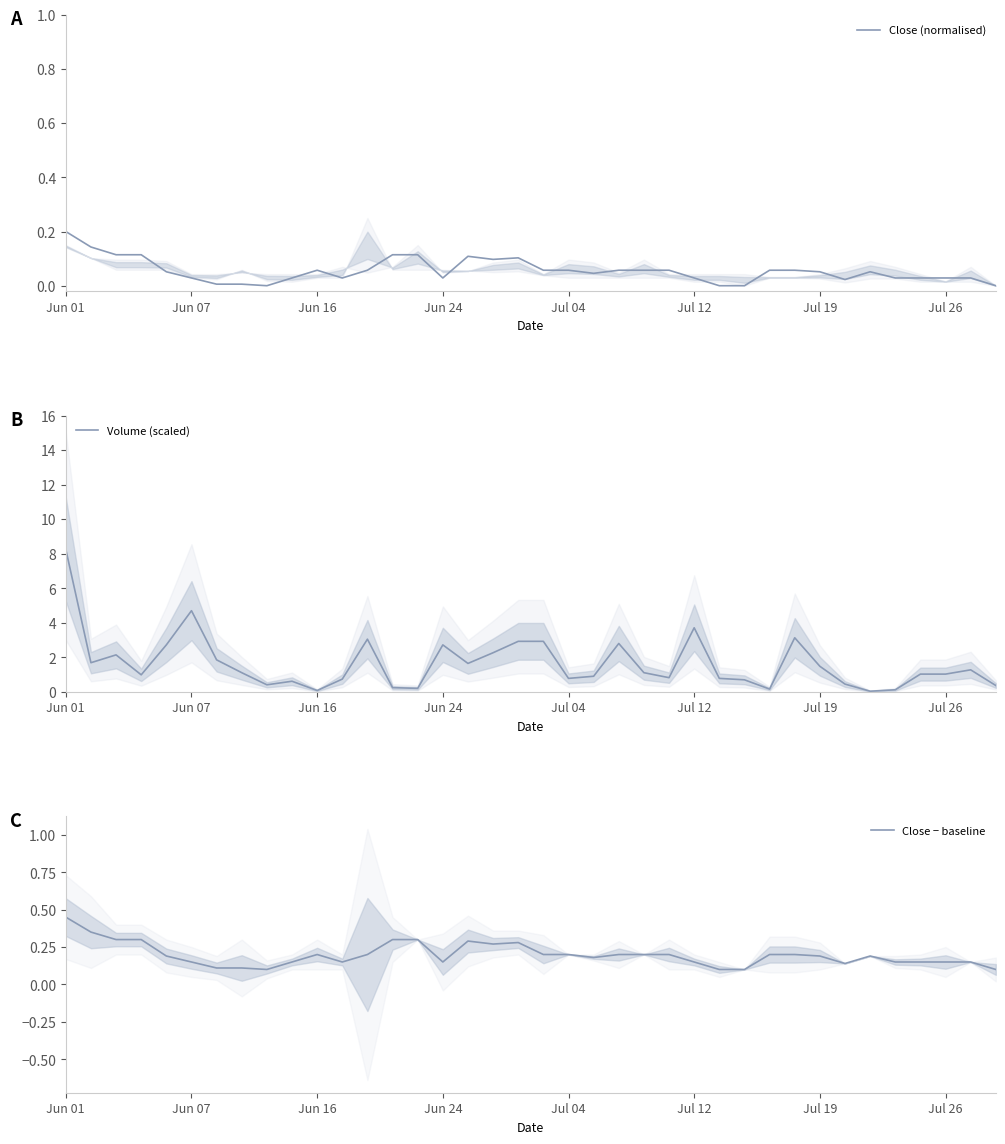

Which category has the highest value in the Close − baseline series?

Jun 01